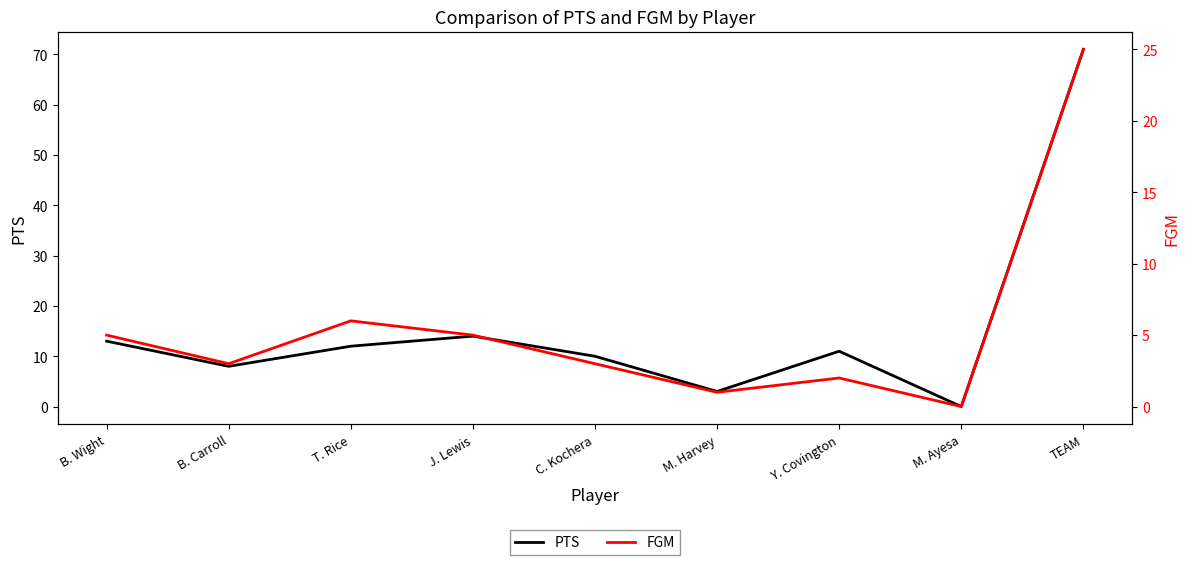

Rank the series at M. Ayesa from highest to lowest value.

PTS, FGM